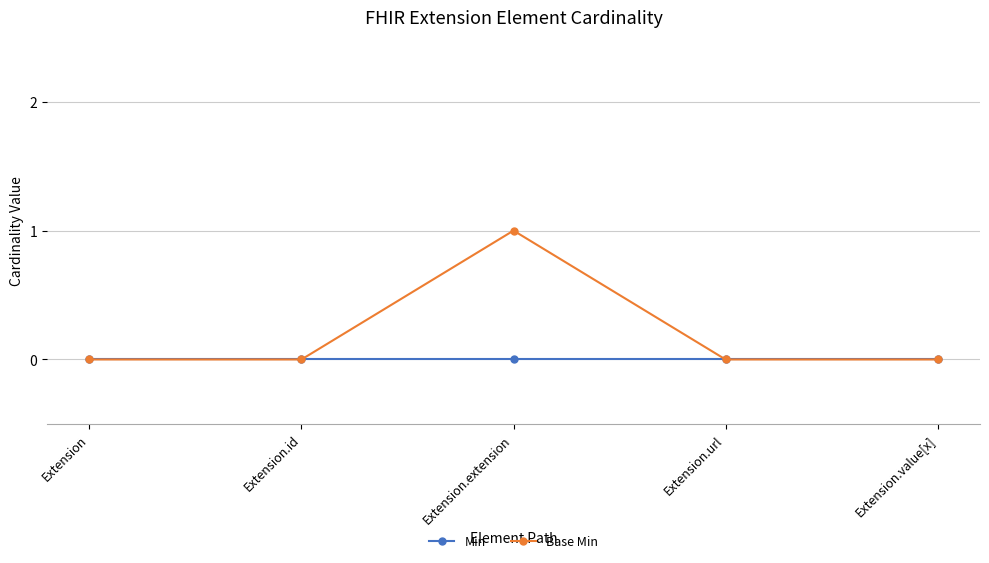

Rank the series at Extension.extension from highest to lowest value.

Base Min, Min